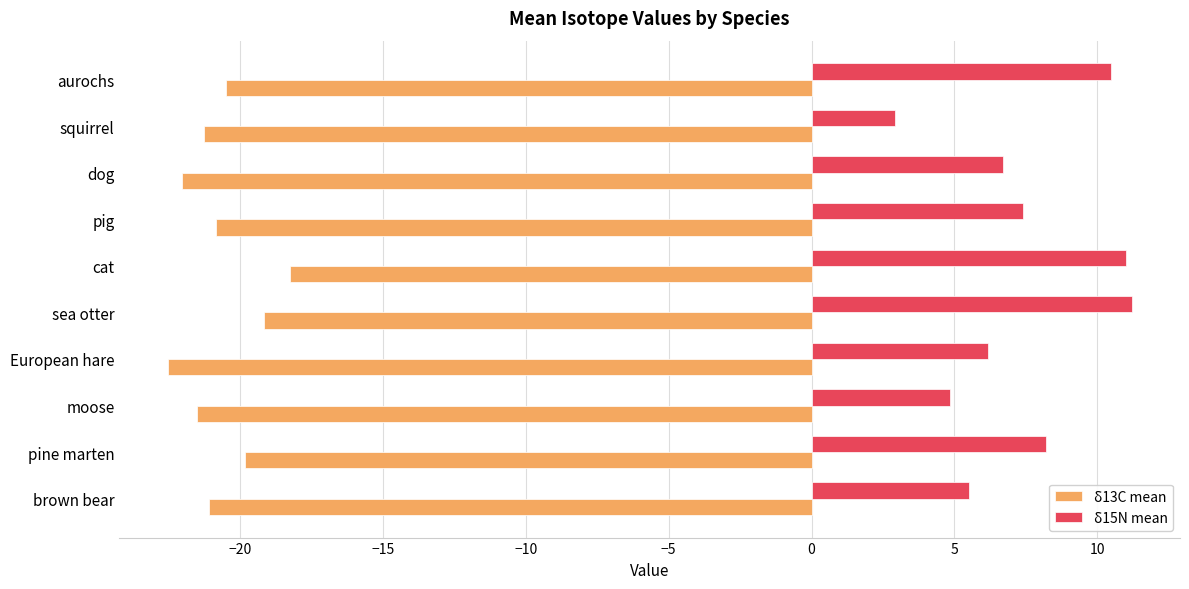

What is the average value of the δ15N mean series?

7.4